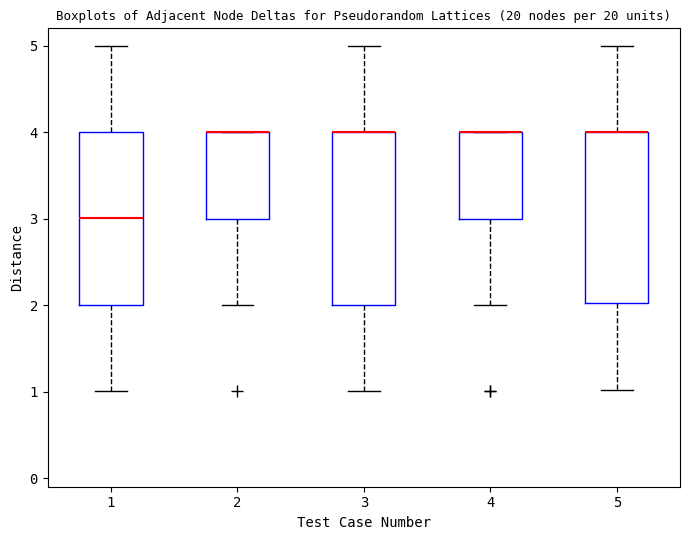

Reading left to right, transcribe this box plot: for each box, give where its median line is, the range the box spans, and where its two whiskers end, as read against the y-axis. The values are not printed on the chart, so give them approximately, as read against the axis.

1: median 3, box 2 to 4, whiskers 1 to 5
2: median 4 (drawn on the box's upper edge), box 3 to 4, whiskers 2 to 4
3: median 4 (drawn on the box's upper edge), box 2 to 4, whiskers 1 to 5
4: median 4 (drawn on the box's upper edge), box 3 to 4, whiskers 2 to 4
5: median 4 (drawn on the box's upper edge), box 2 to 4, whiskers 1 to 5